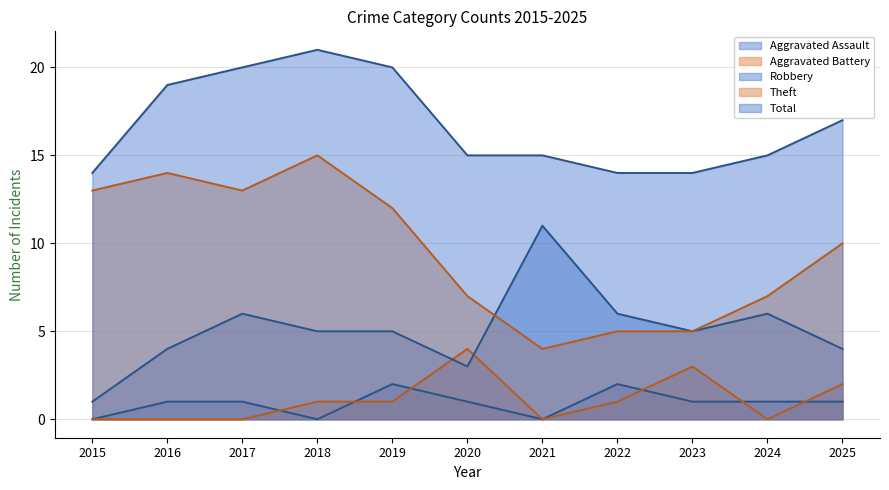

Where does the Robbery series first go above 5?

2017